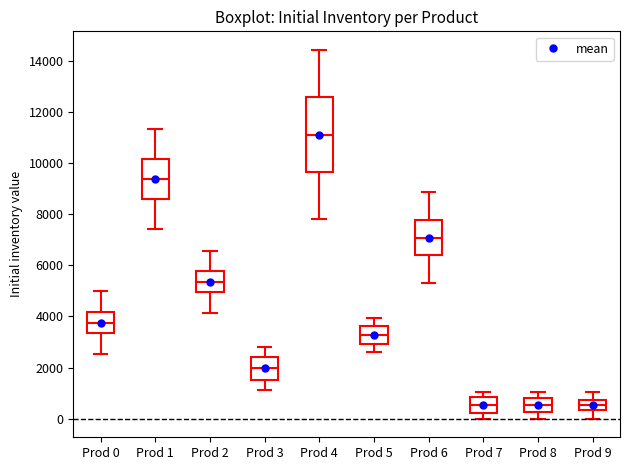

Reading left to right, transcribe this box plot: for each box, give where its median line is, the range the box spans, and where its two whiskers end, as read against the y-axis. The values are not printed on the chart, so give them approximately, as read against the axis.

Prod 0: median 3800, box 3400 to 4200, whiskers 2600 to 5000
Prod 1: median 9400, box 8600 to 10200, whiskers 7400 to 11400
Prod 2: median 5400, box 5000 to 5800, whiskers 4200 to 6600
Prod 3: median 2000, box 1600 to 2400, whiskers 1200 to 2800
Prod 4: median 11200, box 9600 to 12600, whiskers 7800 to 14400
Prod 5: median 3200, box 3000 to 3600, whiskers 2600 to 4000
Prod 6: median 7000, box 6400 to 7800, whiskers 5400 to 8800
Prod 7: median 600, box 200 to 800, whiskers 0 to 1000
Prod 8: median 600, box 200 to 800, whiskers 0 to 1000
Prod 9: median 600, box 400 to 800, whiskers 0 to 1000